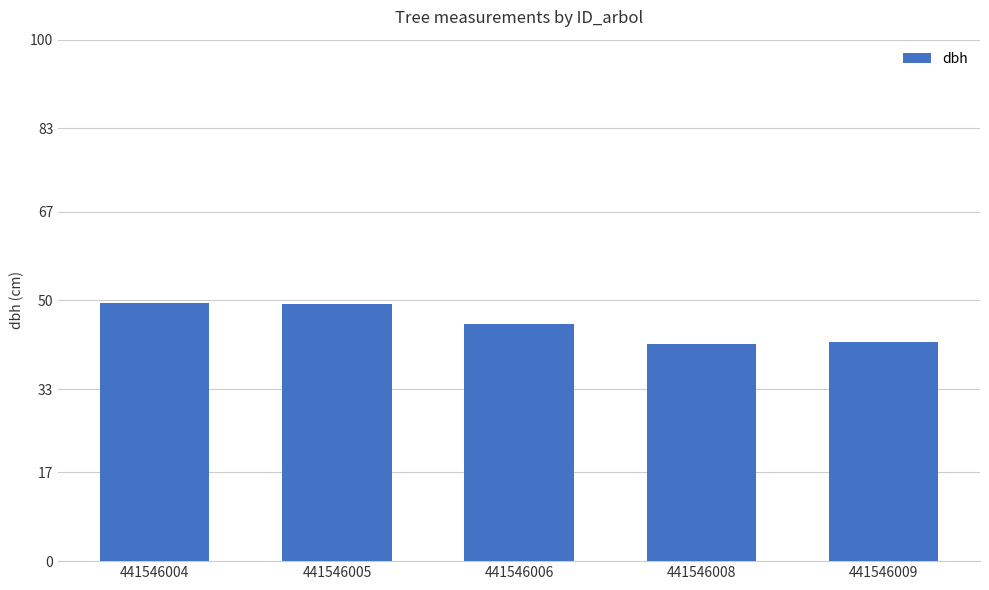

What is the change in value from 441546006 to 441546008?

-3.9